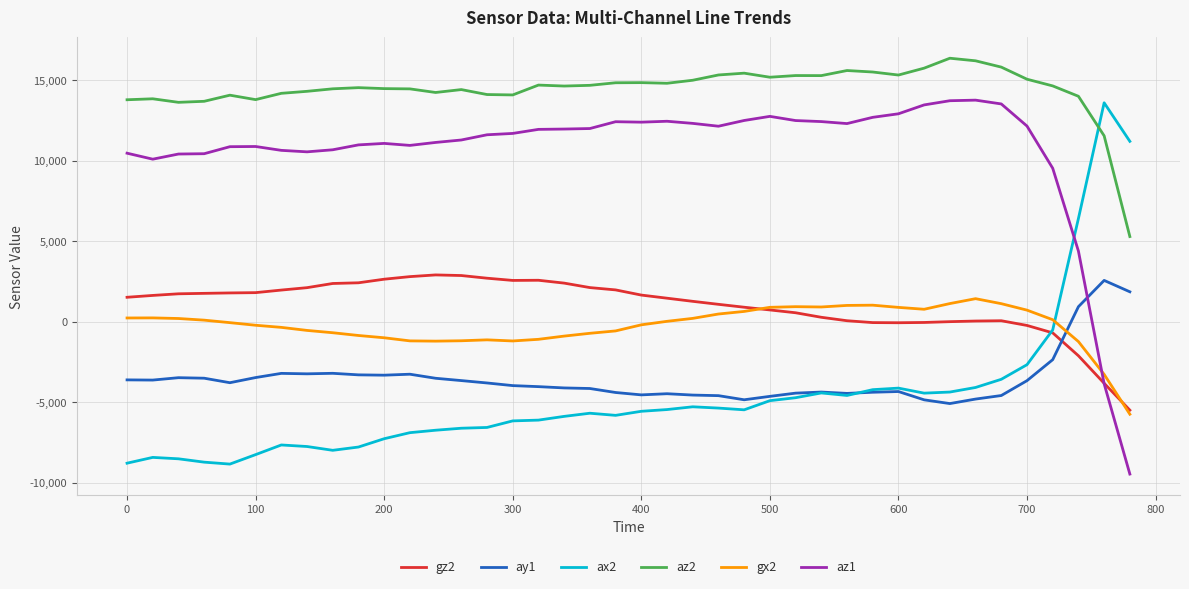

What is the minimum value for gx2?

-5738